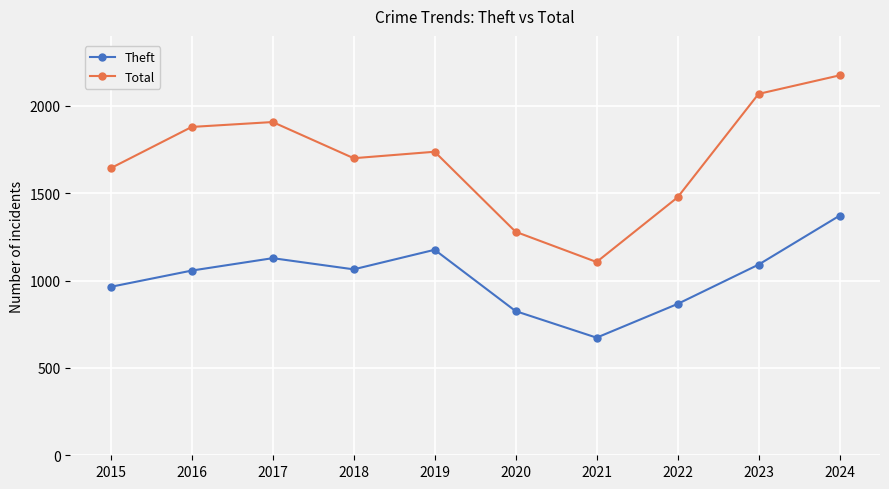

In Total, how many points are higher than both neighbors (excluding endpoints)?

2